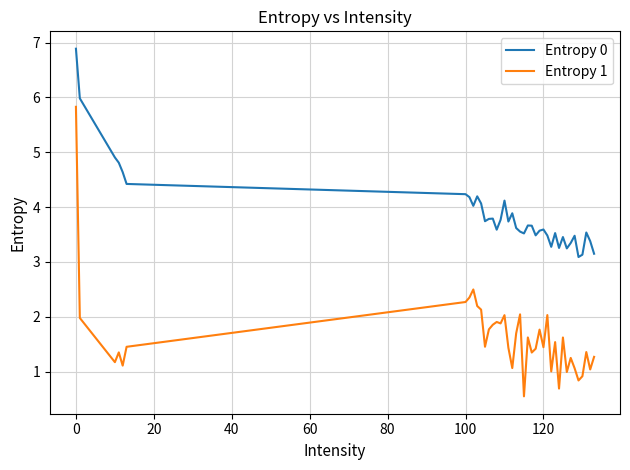

List the series in order of their overall mean, highest first.

Entropy 0, Entropy 1